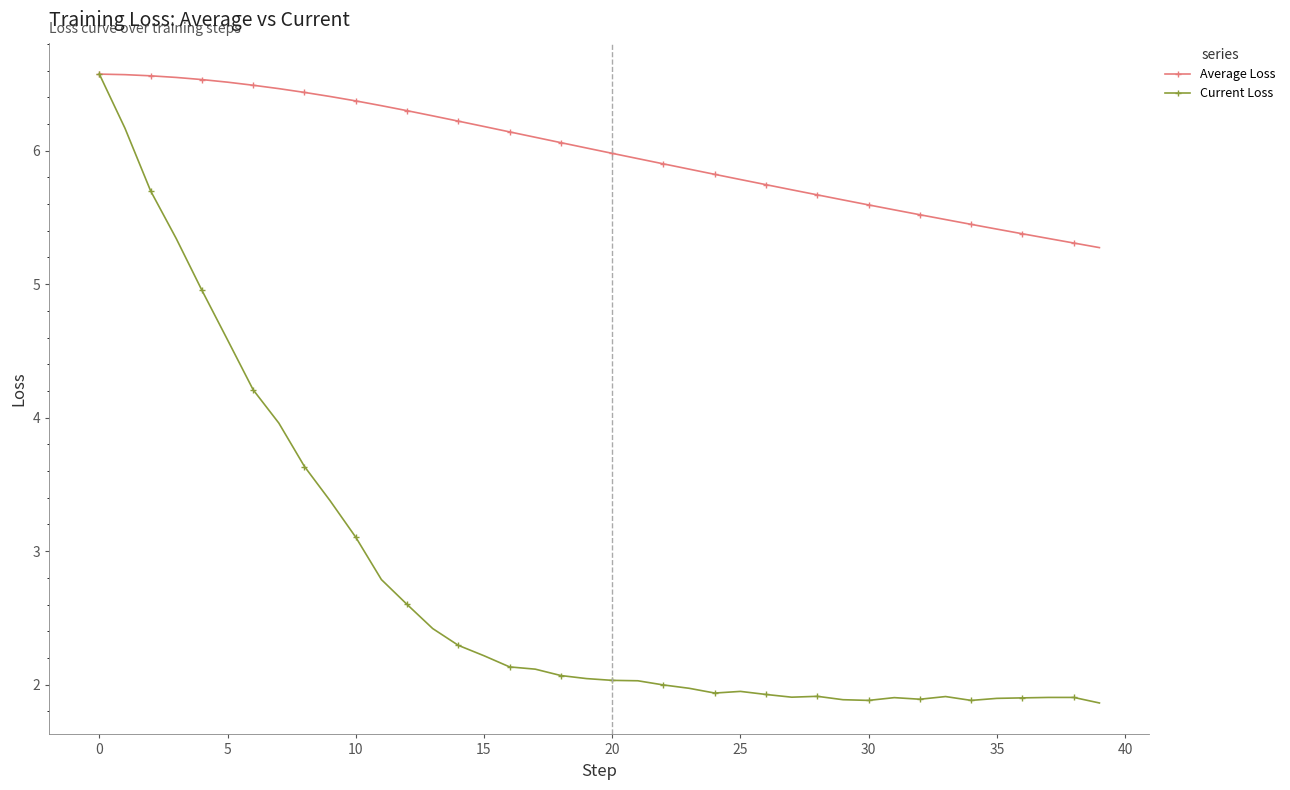

What is the lowest value of the Current Loss series?

1.9